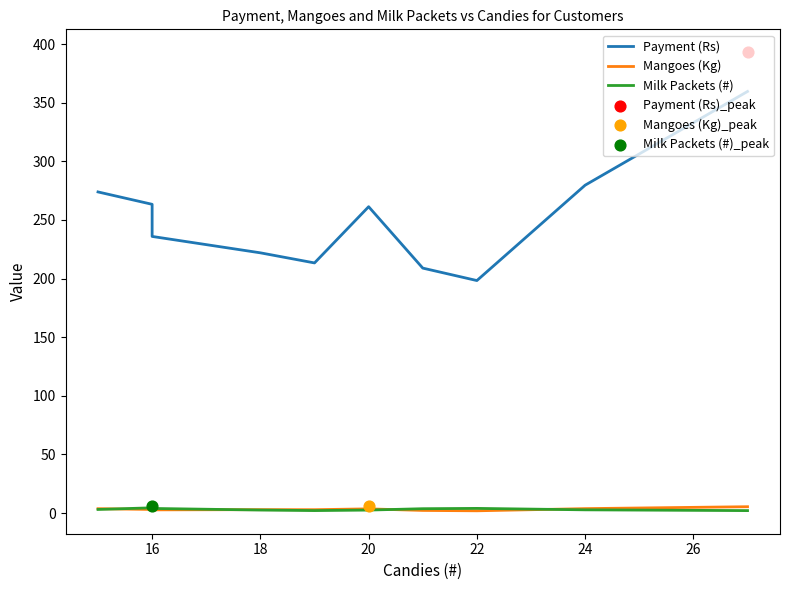

What are all the series names shown in the legend?

Payment (Rs), Mangoes (Kg), Milk Packets (#)